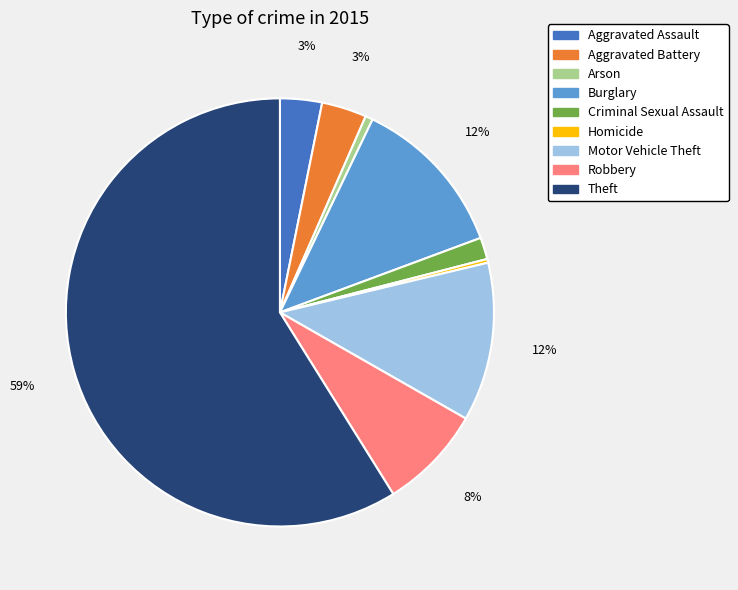

Is it true that Aggravated Battery is 3% of the pie?

True